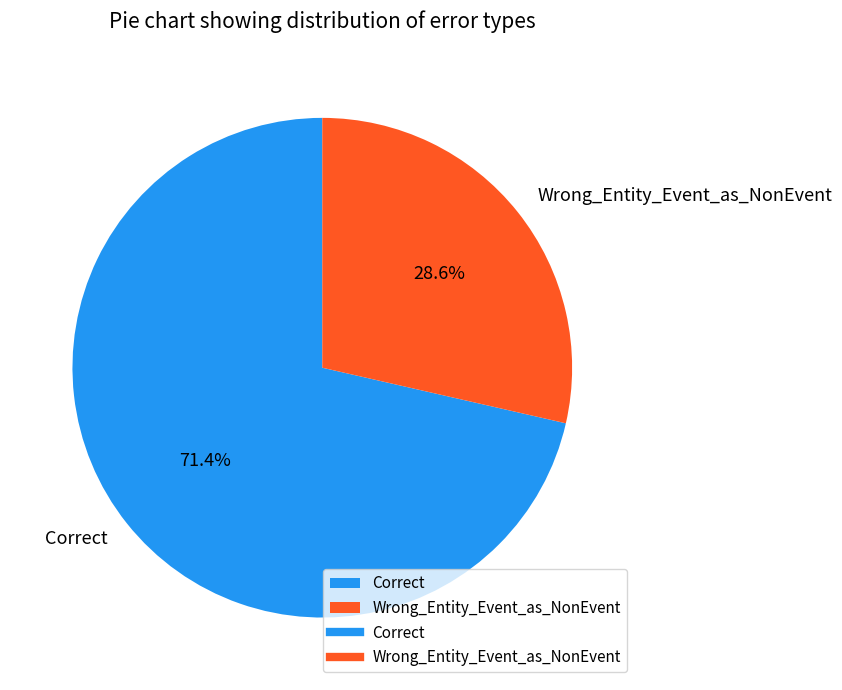

What percentage do Wrong_Entity_Event_as_NonEvent and Correct together represent?

100.0%